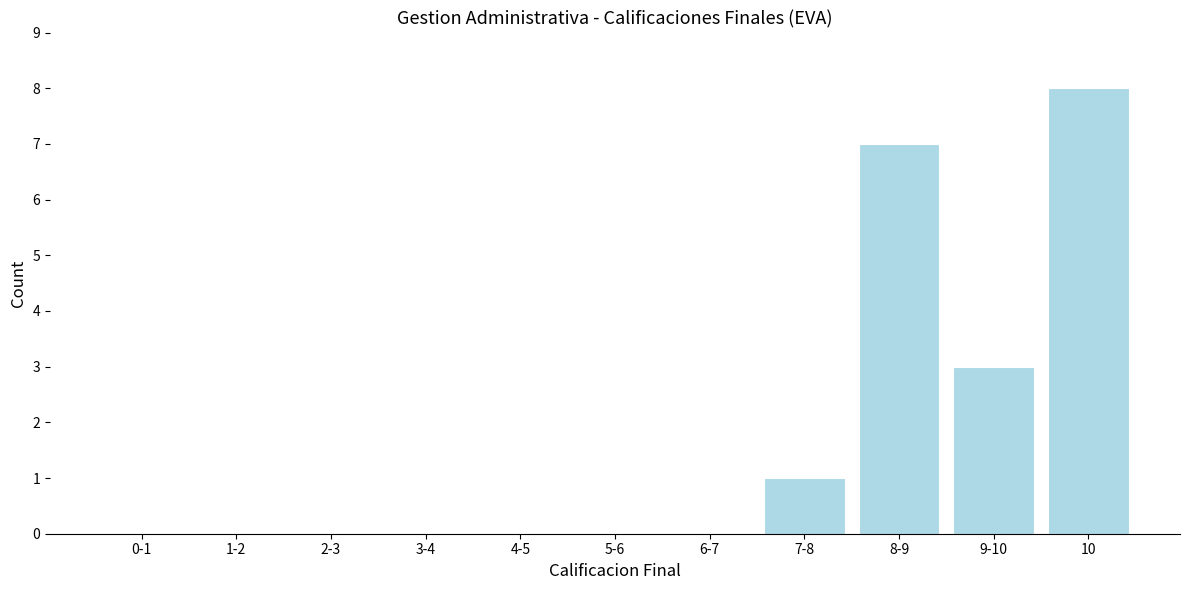

Reading right to left, transcribe all the data shown in this chart.

10=8	9-10=3	8-9=7	7-8=1	6-7=0	5-6=0	4-5=0	3-4=0	2-3=0	1-2=0	0-1=0